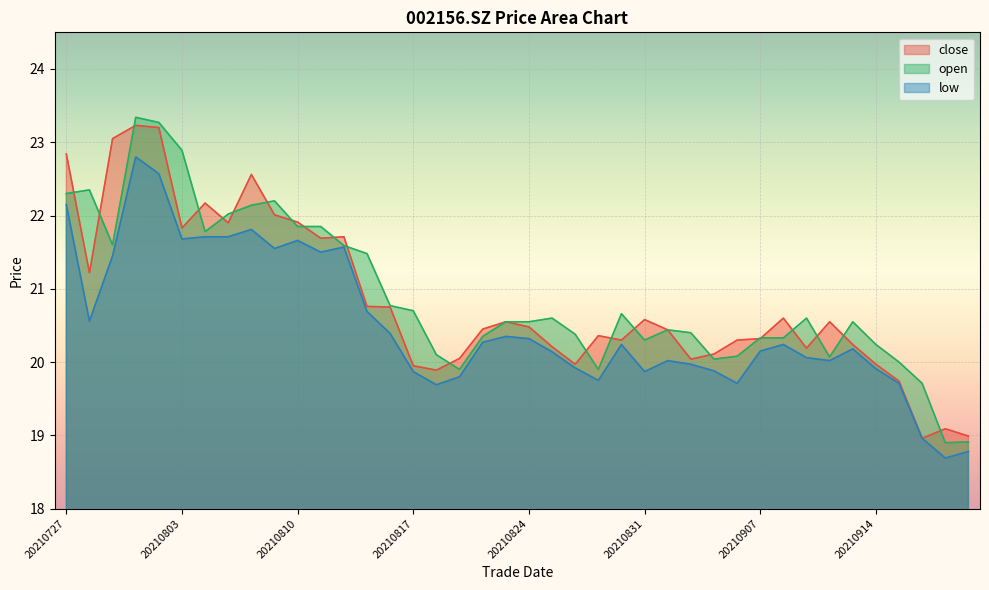

What is the difference between the second highest and minimum values in the low series?

3.9